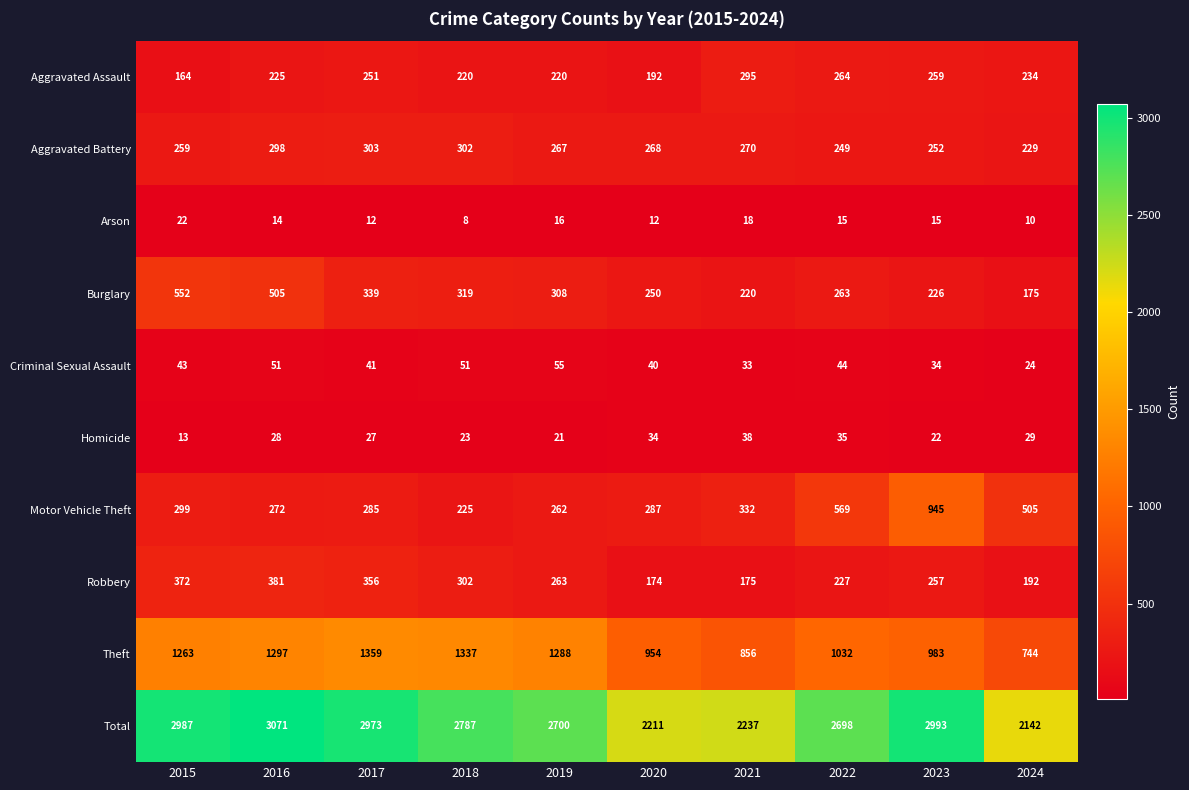

Which series has the widest spread of values?

Total